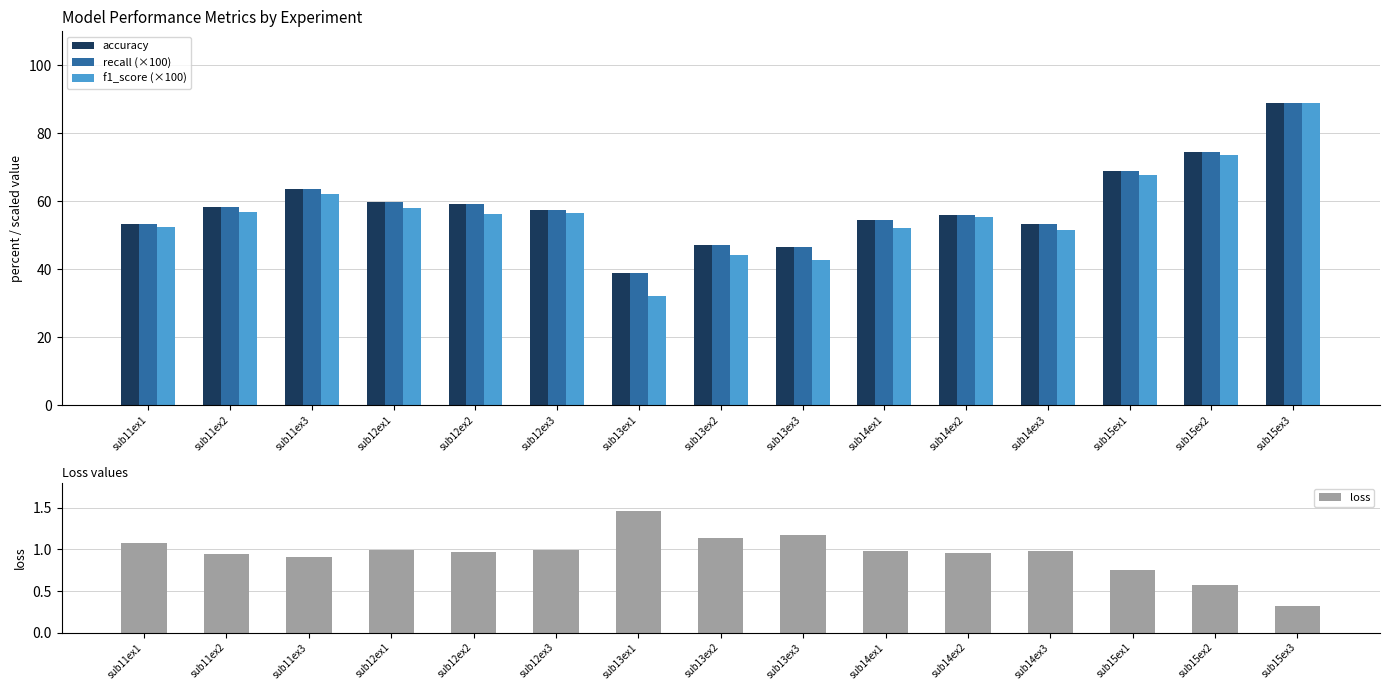

List the series in order of their peak value, lowest first.

loss, accuracy, recall (×100), f1_score (×100)